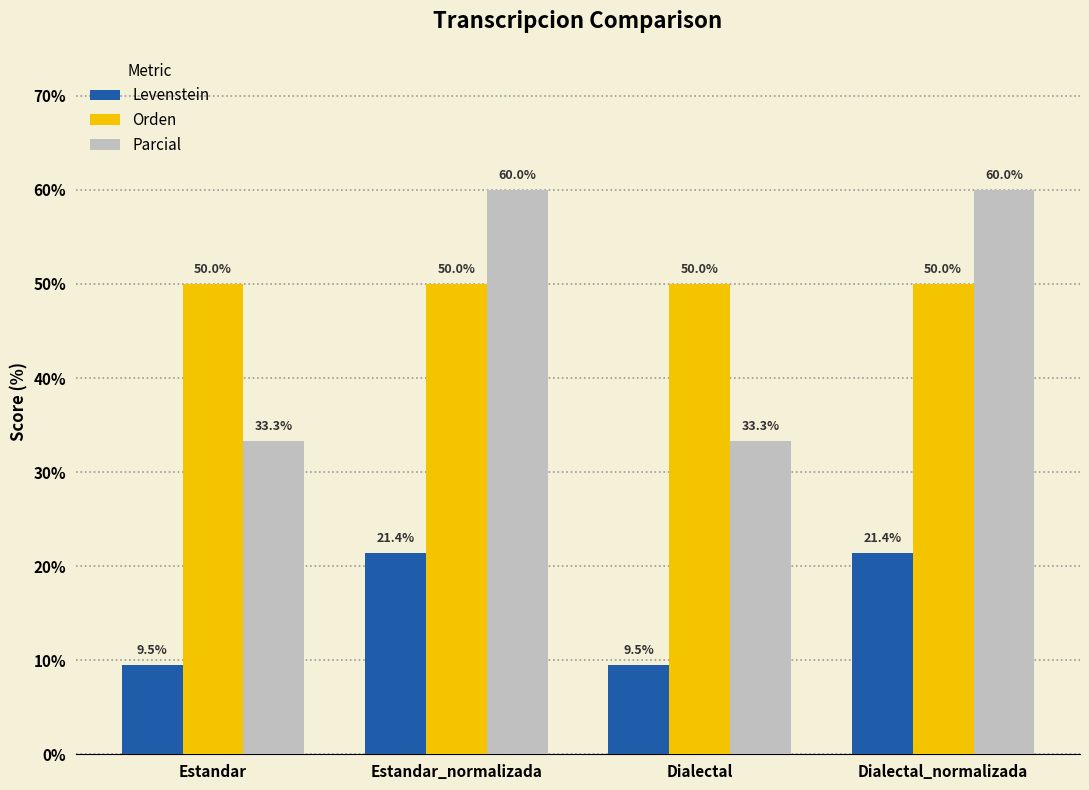

List the series in order of their peak value, highest first.

Parcial, Orden, Levenstein